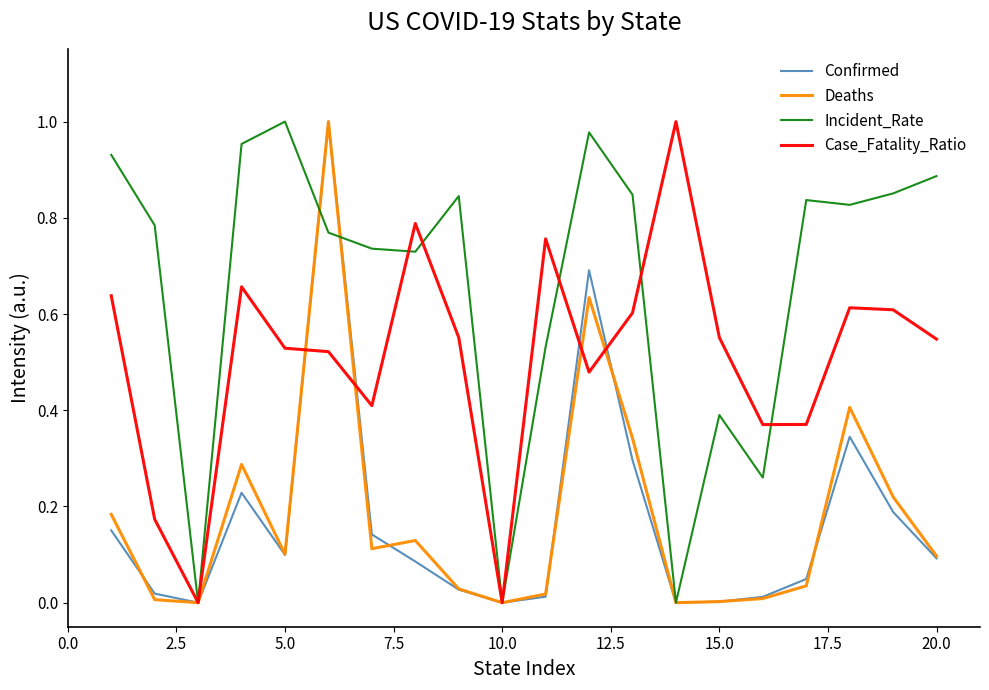

After their last crossing, which series has the higher values: Confirmed or Case_Fatality_Ratio?

Case_Fatality_Ratio